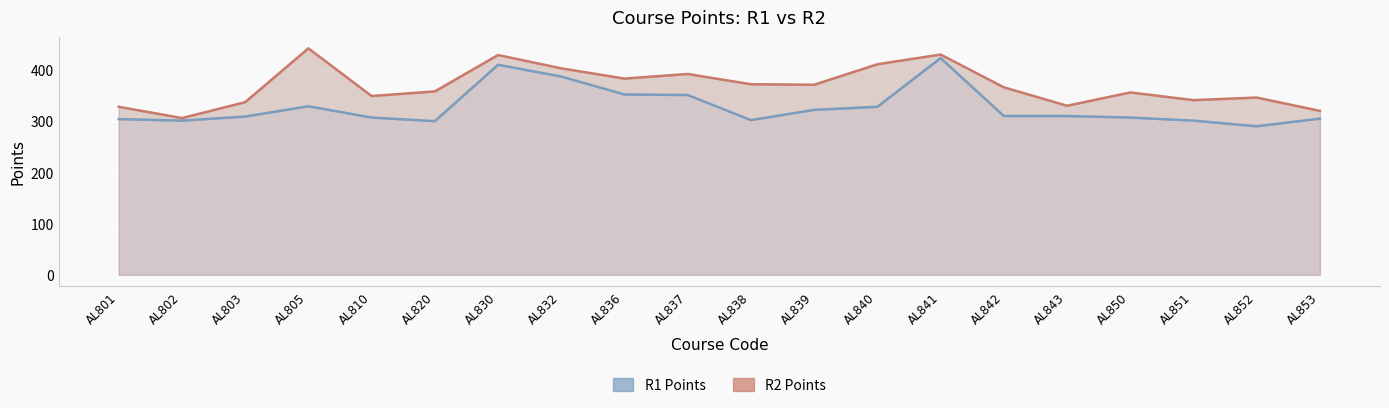

What is the difference between the maximum and minimum values in the R2 Points series?

136